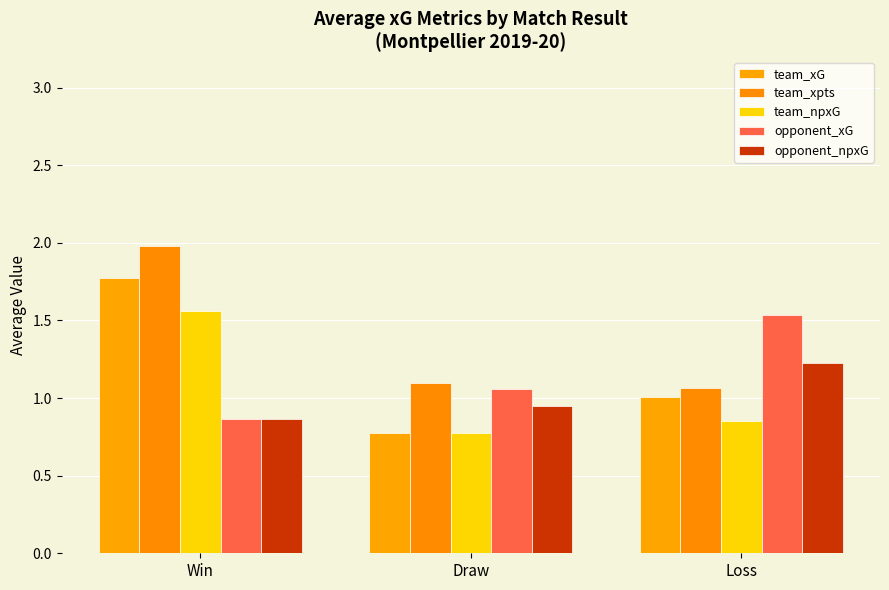

At which label is team_npxG closest to 1?

Loss